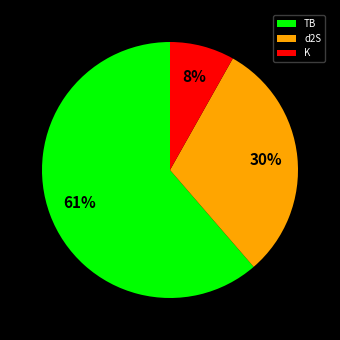

Does any single category account for the majority?

Yes